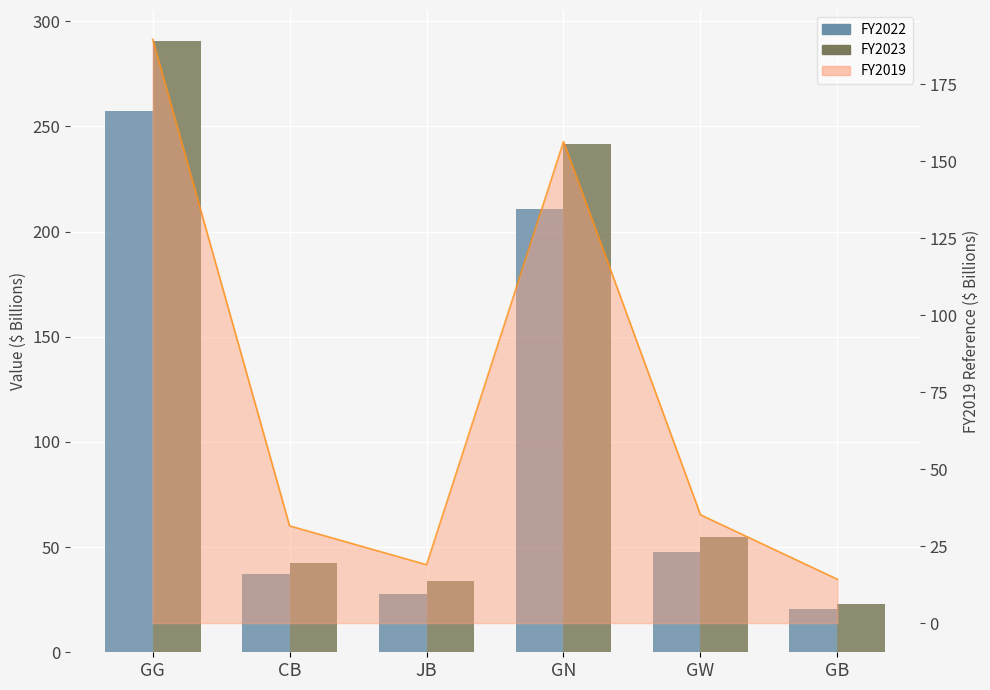

What is the spread (max minus min) of values at GN?

31.1